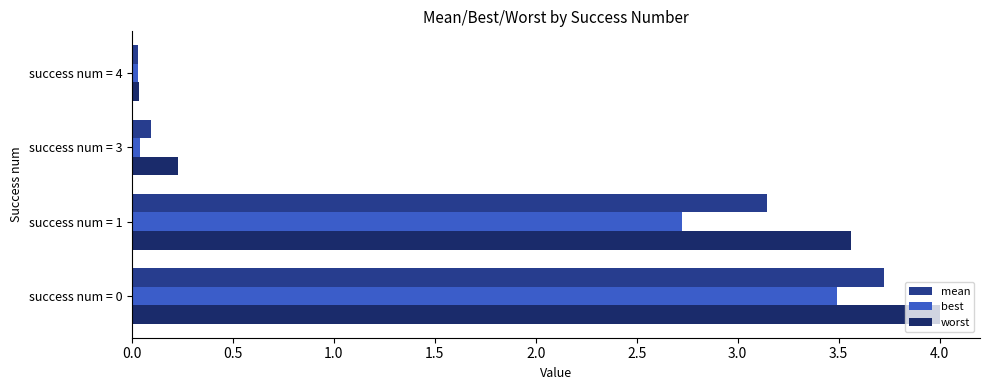

What is the total value across all series at success num = 0?

11.2